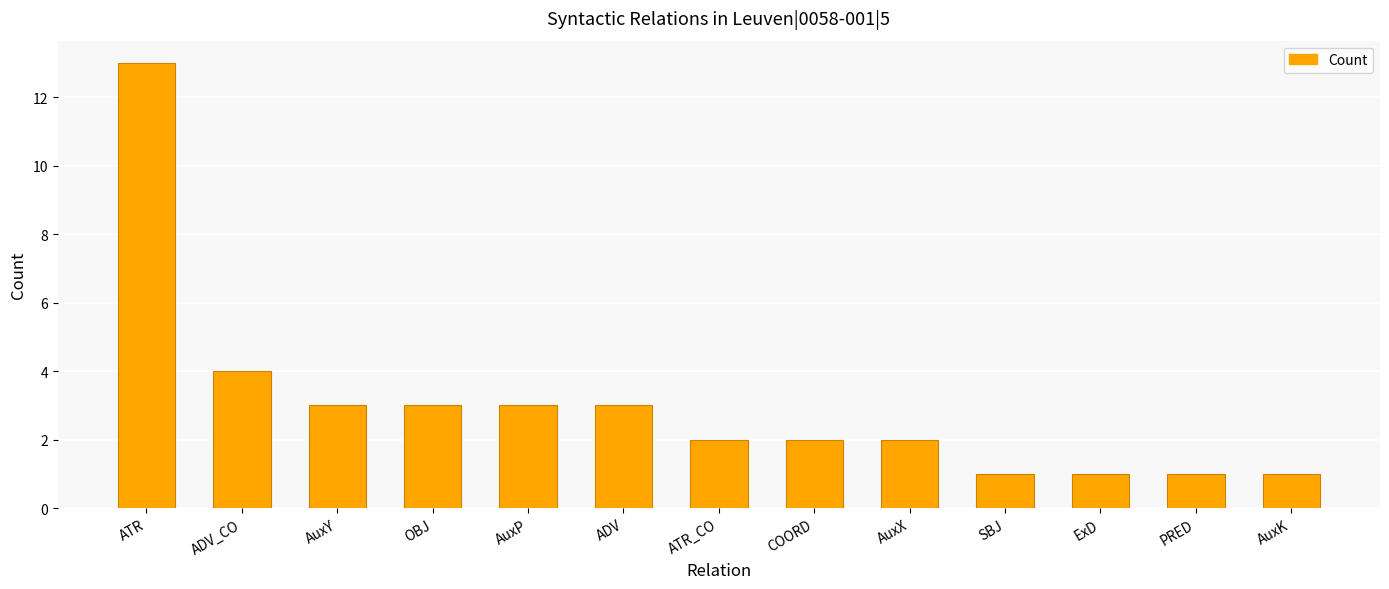

Where does the data first go above 2?

ATR